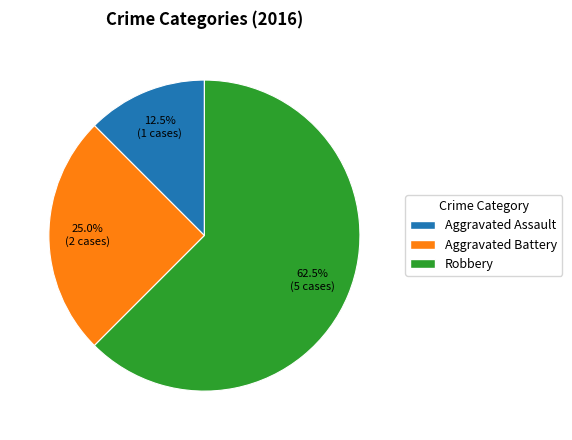

Is the sum of Aggravated Battery and Aggravated Assault greater than half?

No